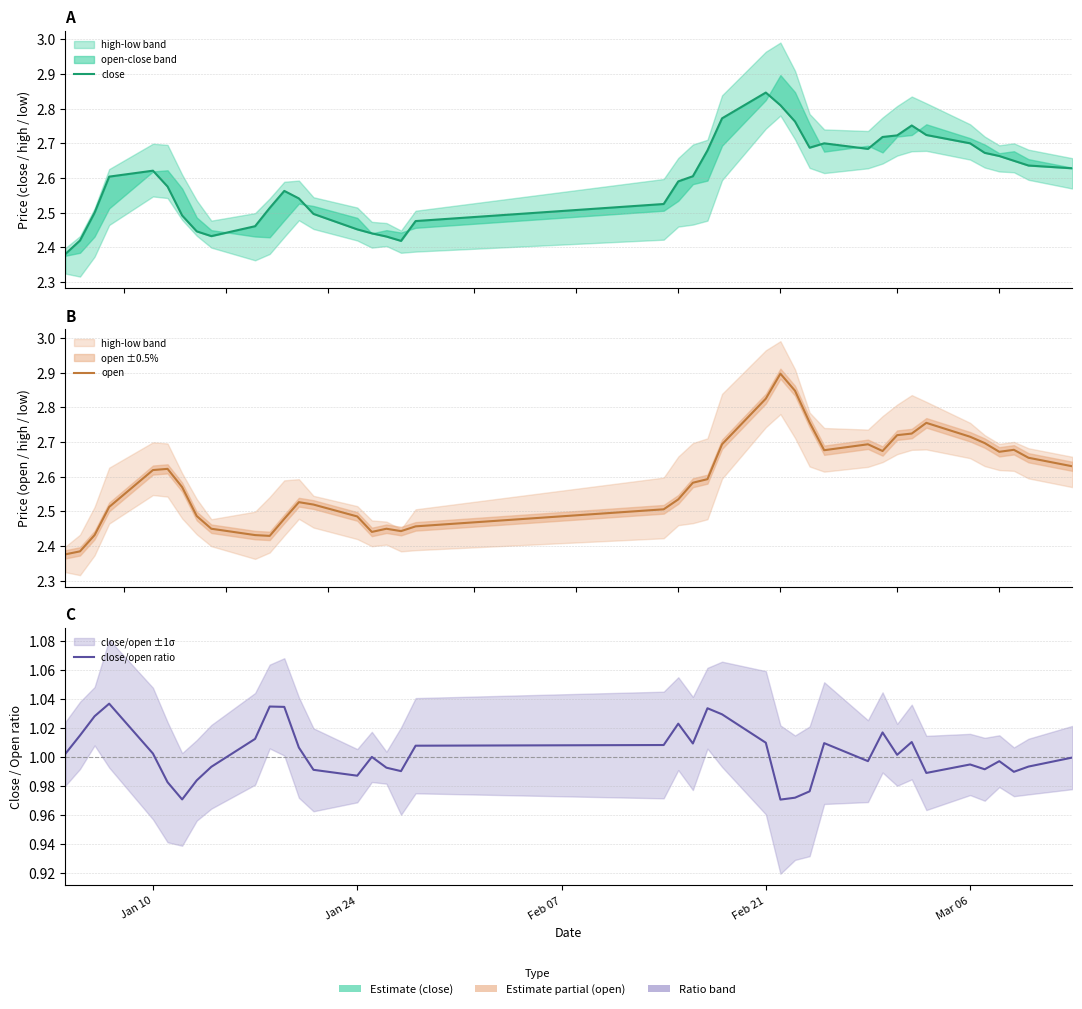

Is it true that open equals 3.6 at 9?

False